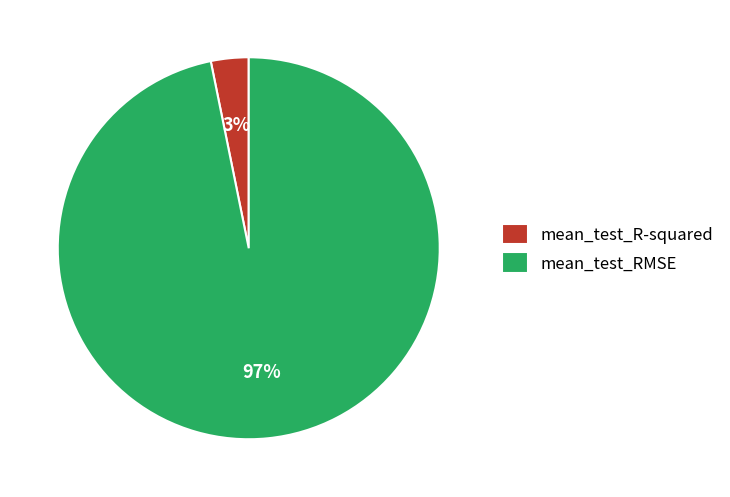

To the nearest percent, what percentage of the pie is mean_test_R-squared?

3%